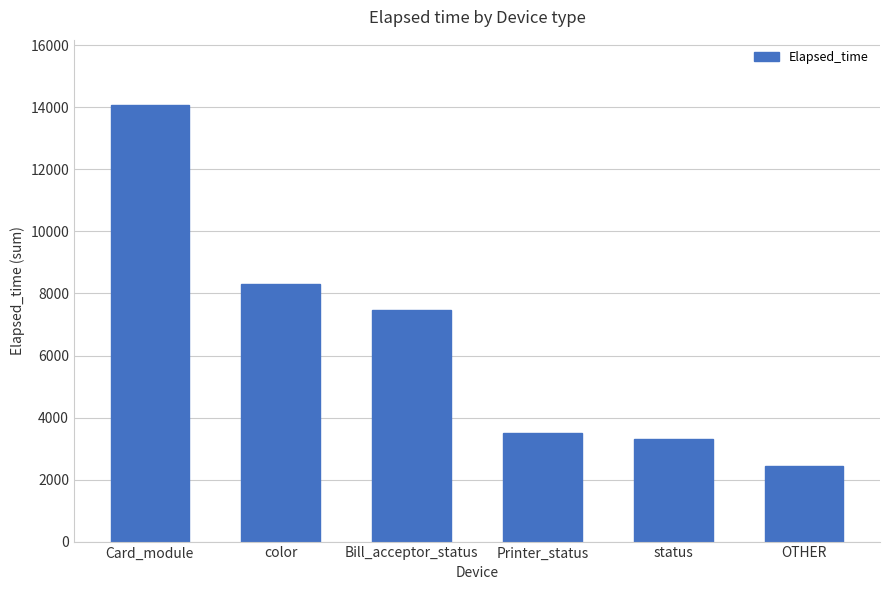

Which has a higher value, color or Printer_status?

color